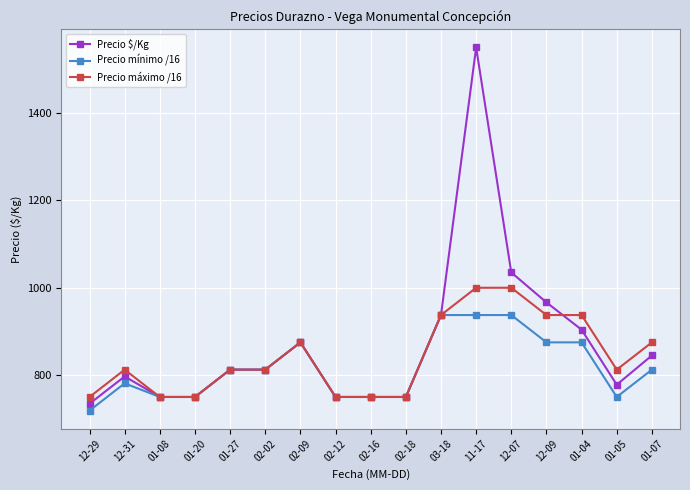

Is it true that Precio máximo /16 equals 1000.0 at 11-17?

True